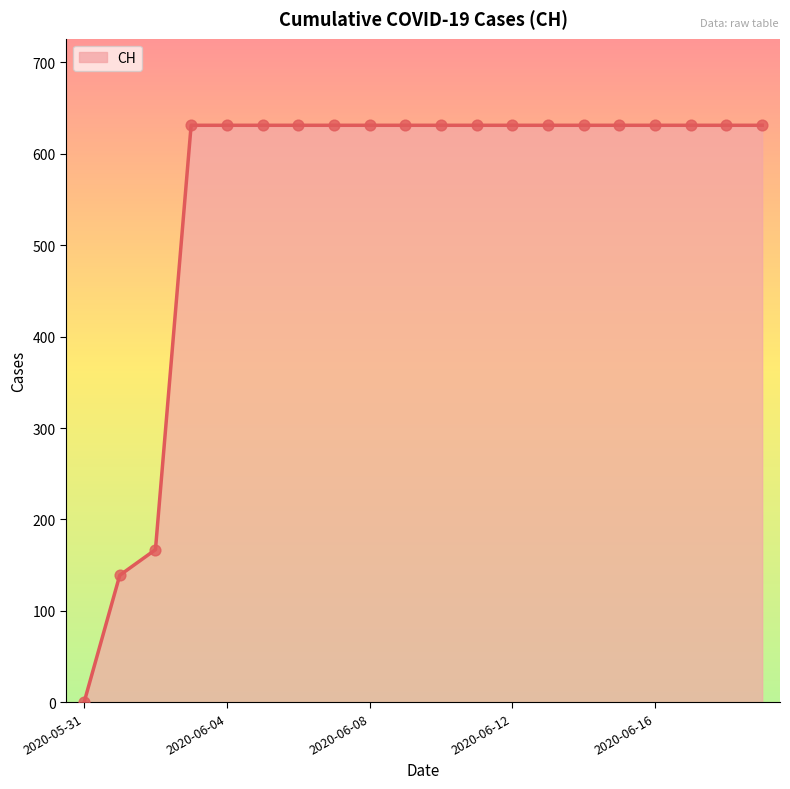

What is the greatest value displayed?

631